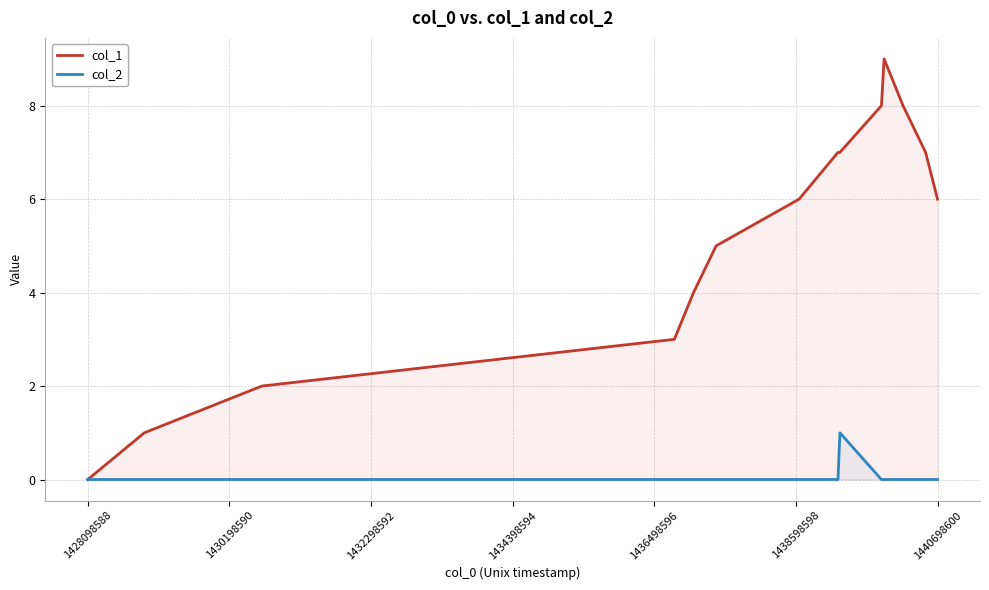

Which series has the widest spread of values?

col_1